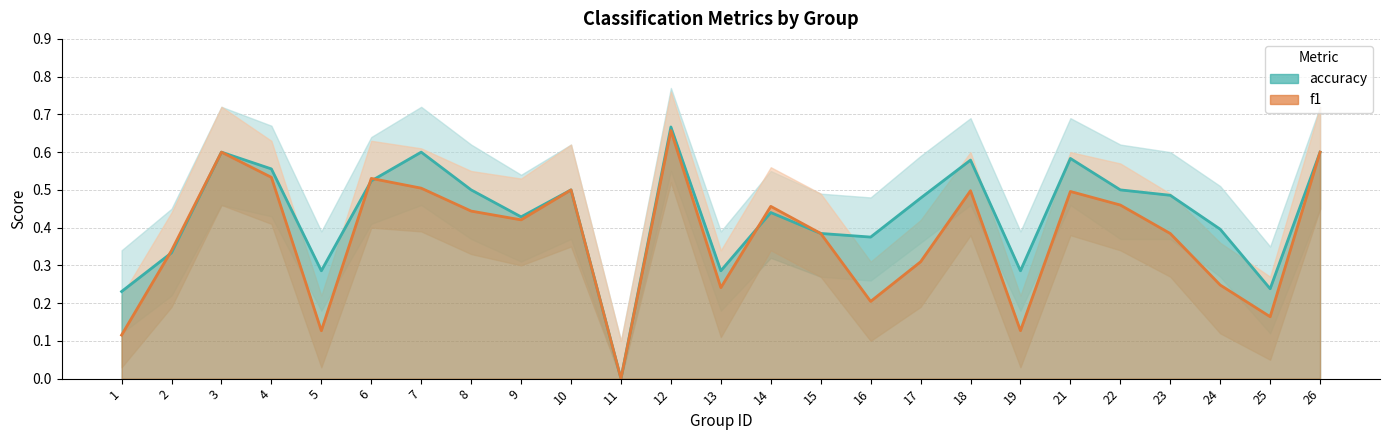

Reading left to right, list all the values displayed in this chart.

f1: 0.1	0.3	0.6	0.5	0.1	0.5	0.5	0.4	0.4	0.5	0.0	0.7	0.2	0.5	0.4	0.2	0.3	0.5	0.1	0.5	0.5	0.4	0.2	0.2	0.6
accuracy: 0.2	0.3	0.6	0.6	0.3	0.5	0.6	0.5	0.4	0.5	0.0	0.7	0.3	0.4	0.4	0.4	0.5	0.6	0.3	0.6	0.5	0.5	0.4	0.2	0.6